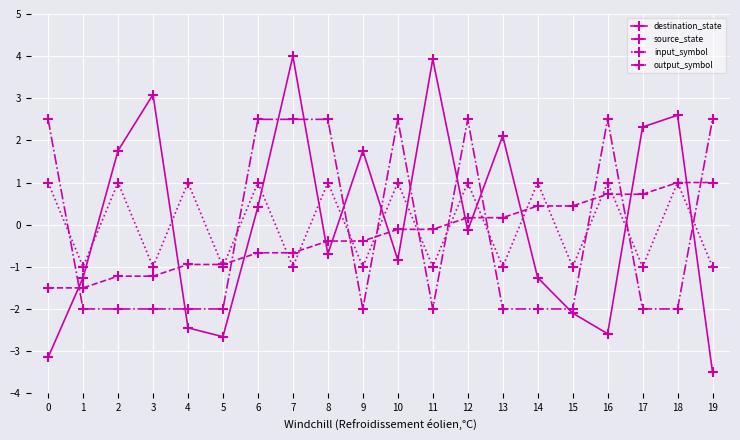

Which series has the widest spread of values?

destination_state